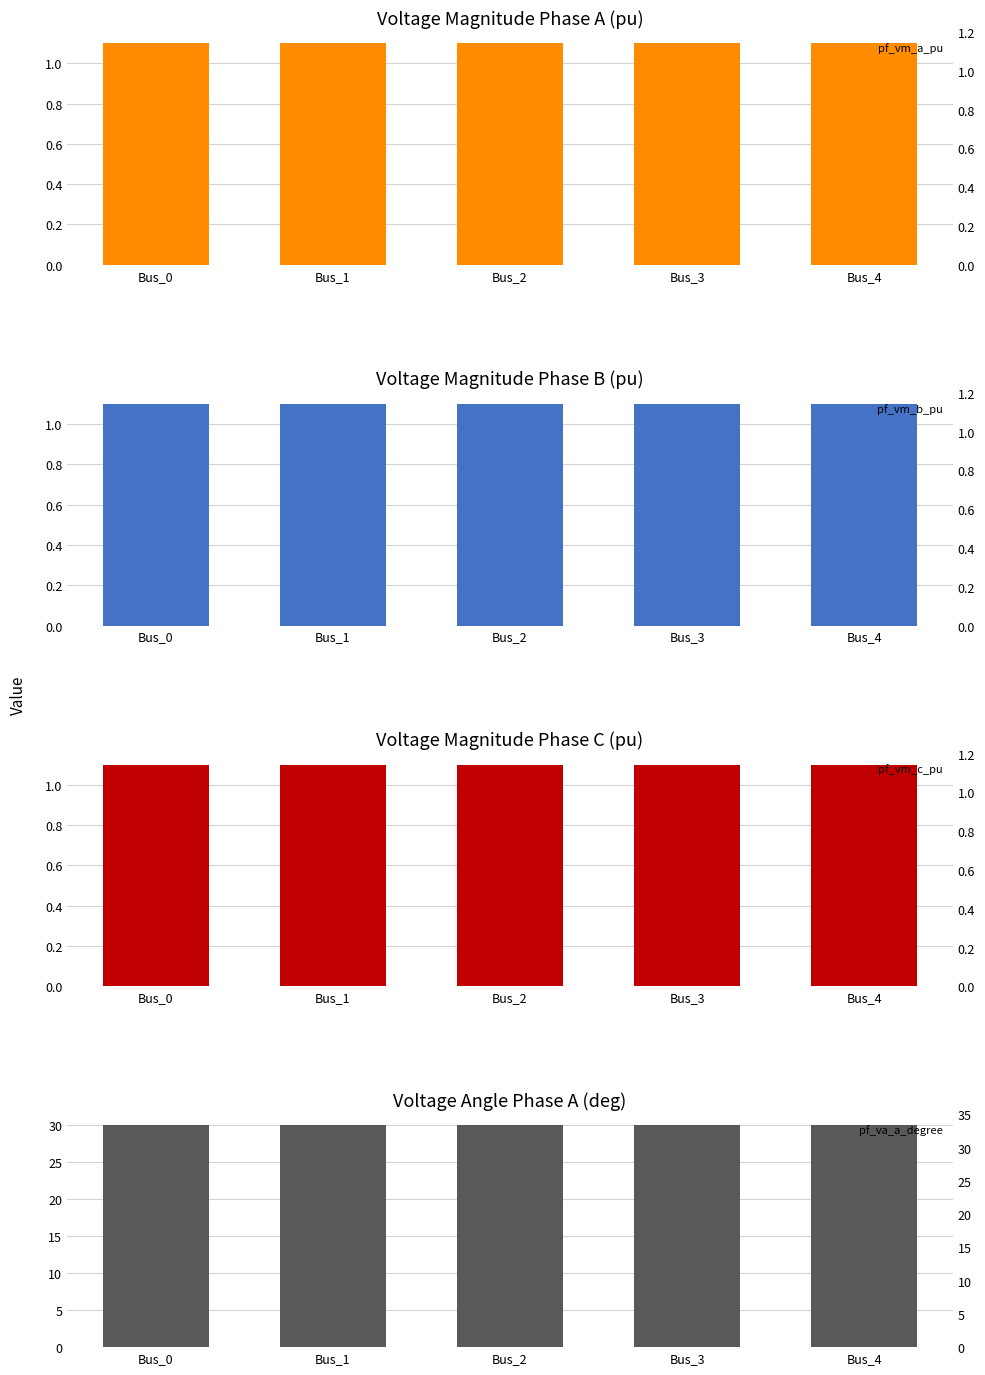

Reading left to right, extract all data points from this chart.

pf_vm_a_pu: Bus_0=1.1	Bus_1=1.1	Bus_2=1.1	Bus_3=1.1	Bus_4=1.1
pf_vm_b_pu: Bus_0=1.1	Bus_1=1.1	Bus_2=1.1	Bus_3=1.1	Bus_4=1.1
pf_vm_c_pu: Bus_0=1.1	Bus_1=1.1	Bus_2=1.1	Bus_3=1.1	Bus_4=1.1
pf_va_a_degree: Bus_0=30.0	Bus_1=30.0	Bus_2=30.0	Bus_3=30.0	Bus_4=30.0